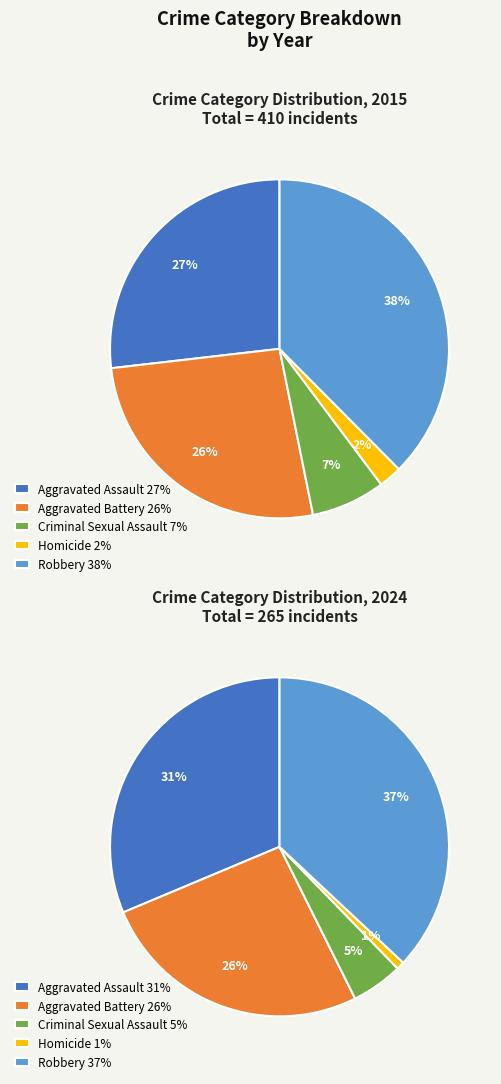

Rank the series by their average value, from lowest to highest.

values_2024, values_2015